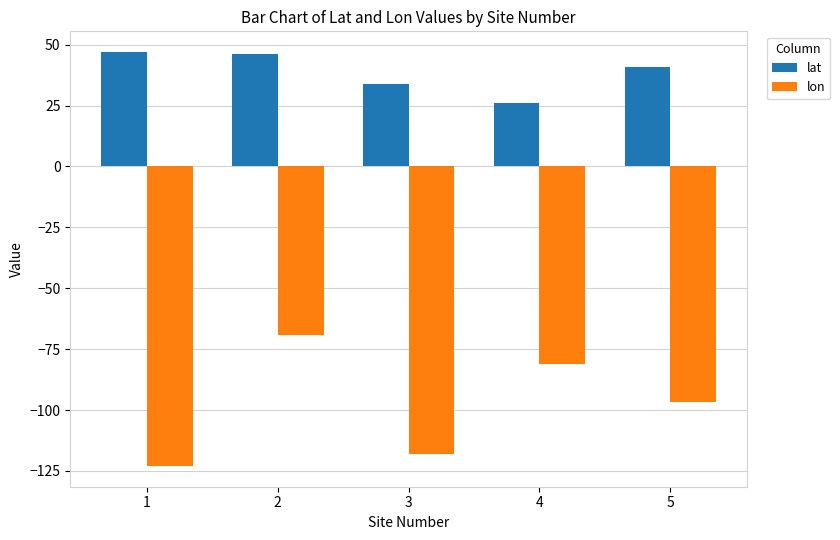

What is the difference between the second highest and second lowest values in the lon series?

37.0